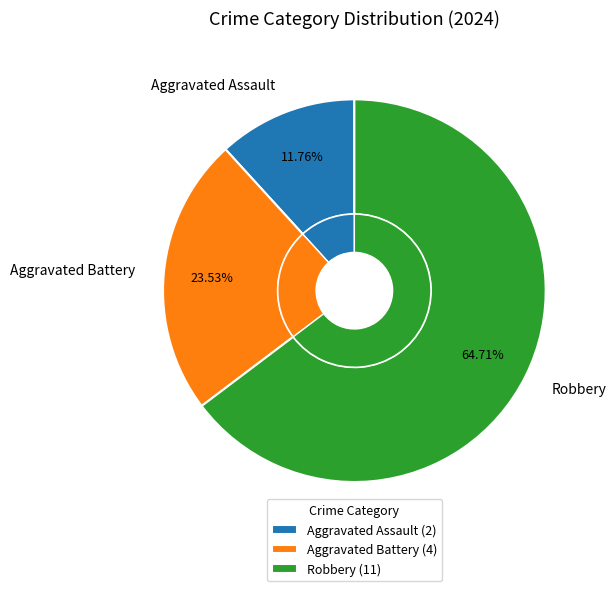

Rank the categories by value from lowest to highest.

Aggravated Assault, Aggravated Battery, Robbery